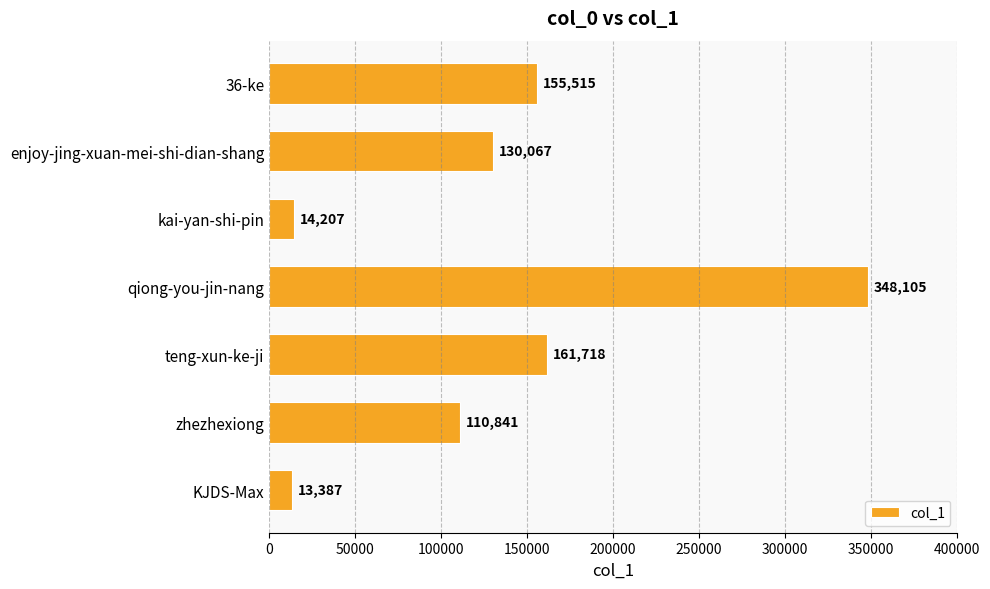

The chart shows a value of 130067 at enjoy-jing-xuan-mei-shi-dian-shang. True or false?

True